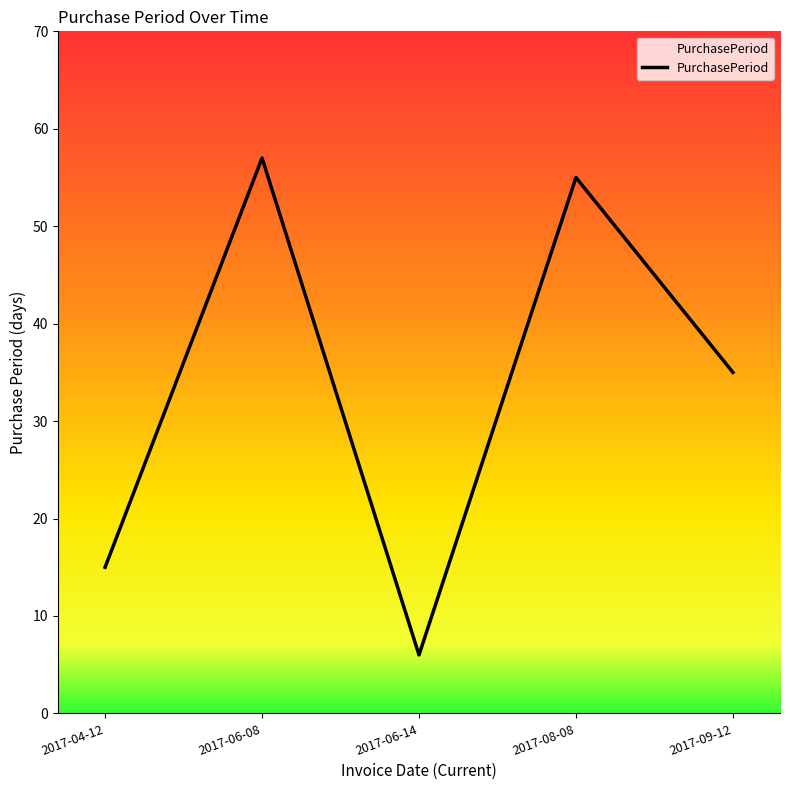

What is the average value?

34